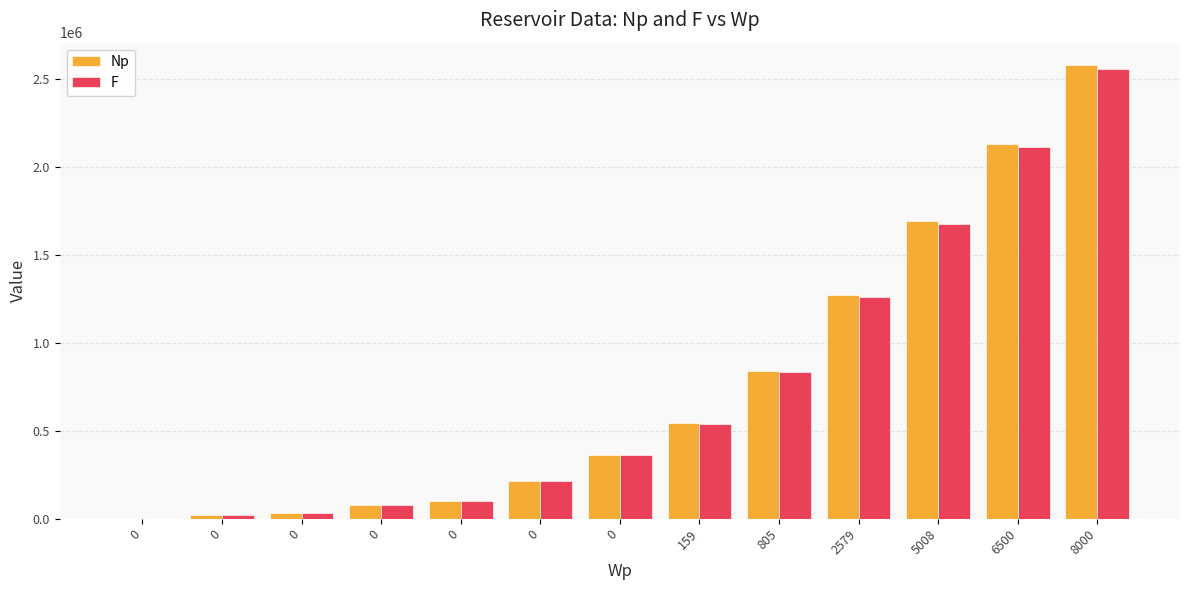

Does the chart contain stacked bars?

No